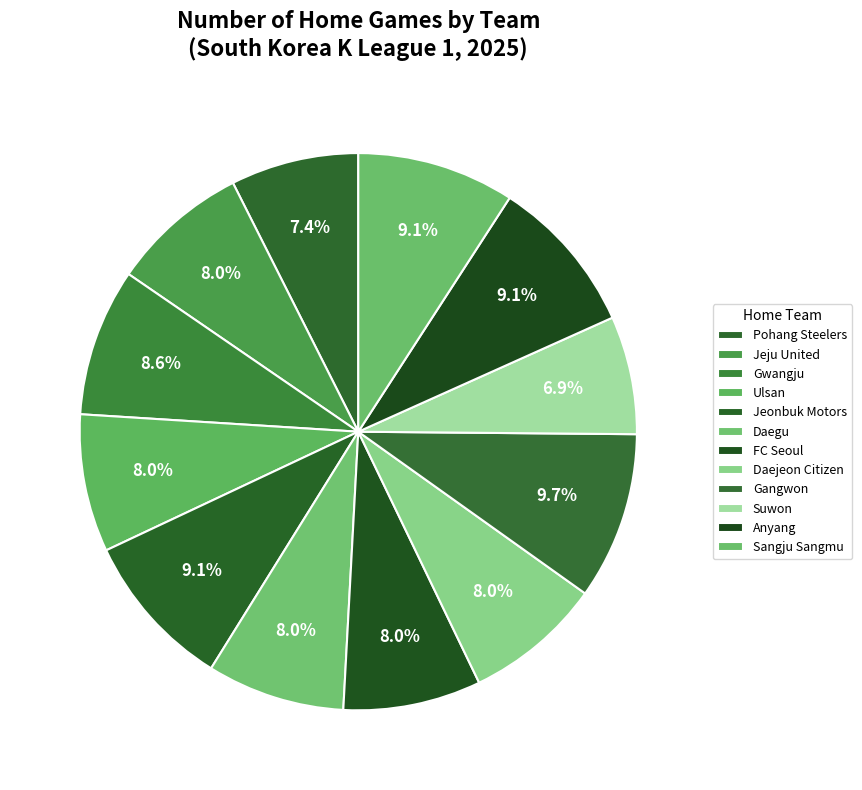

Count the number of slices in the pie.

12